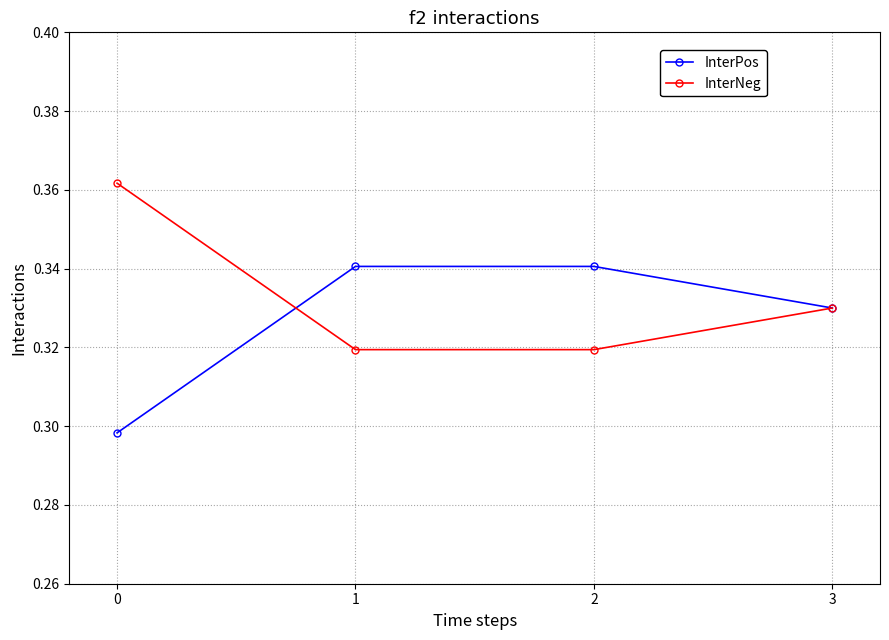

Is it true that InterNeg equals 0.1 at 1?

False